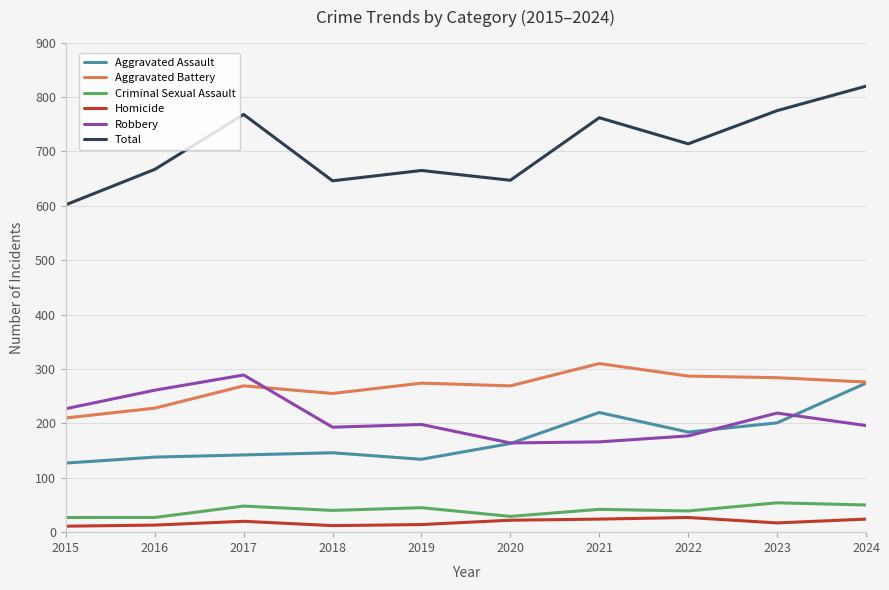

At which category does the chart reach its peak across all series?

2024